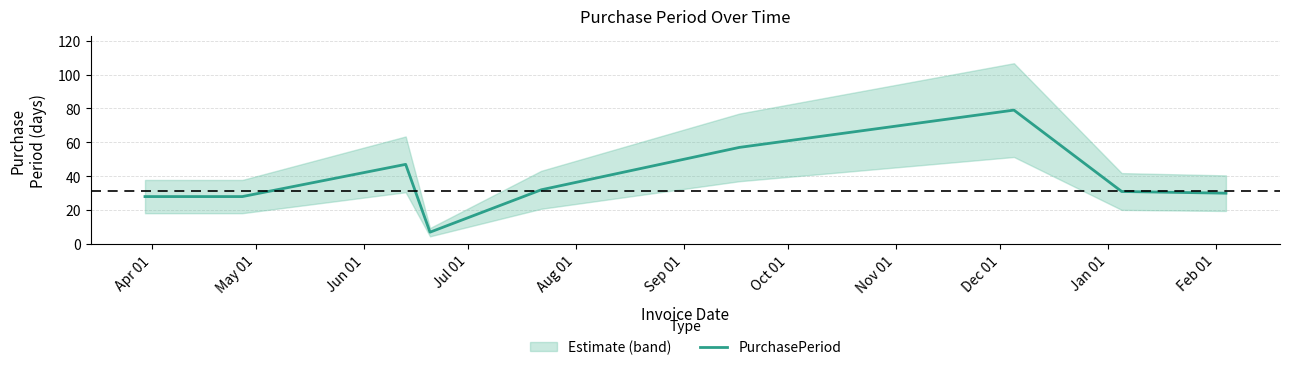

Does the chart have visible grid lines?

Yes